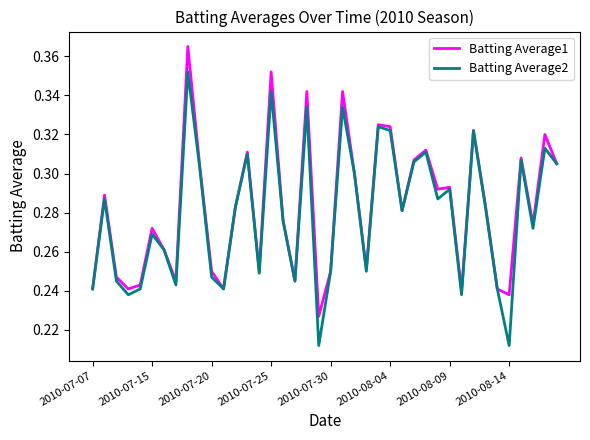

Which series has the widest spread of values?

Batting Average2